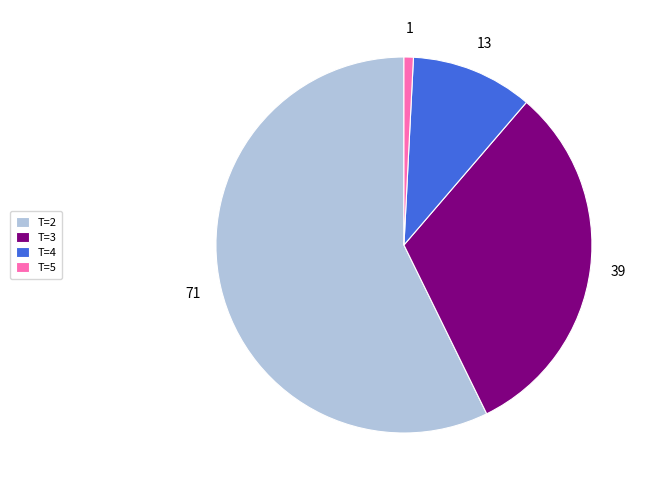

How many slices are in this pie chart?

4